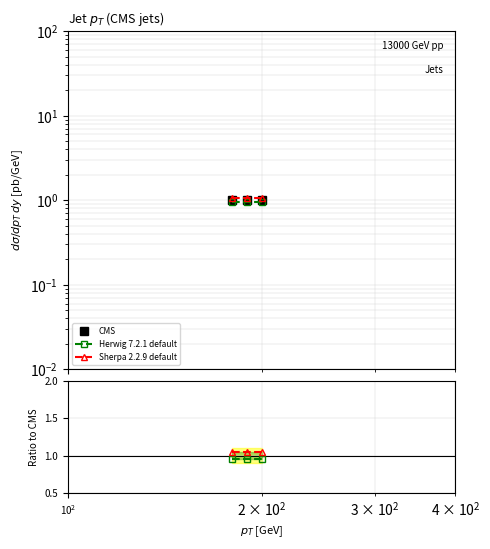

Which series has the widest spread of values?

CMS